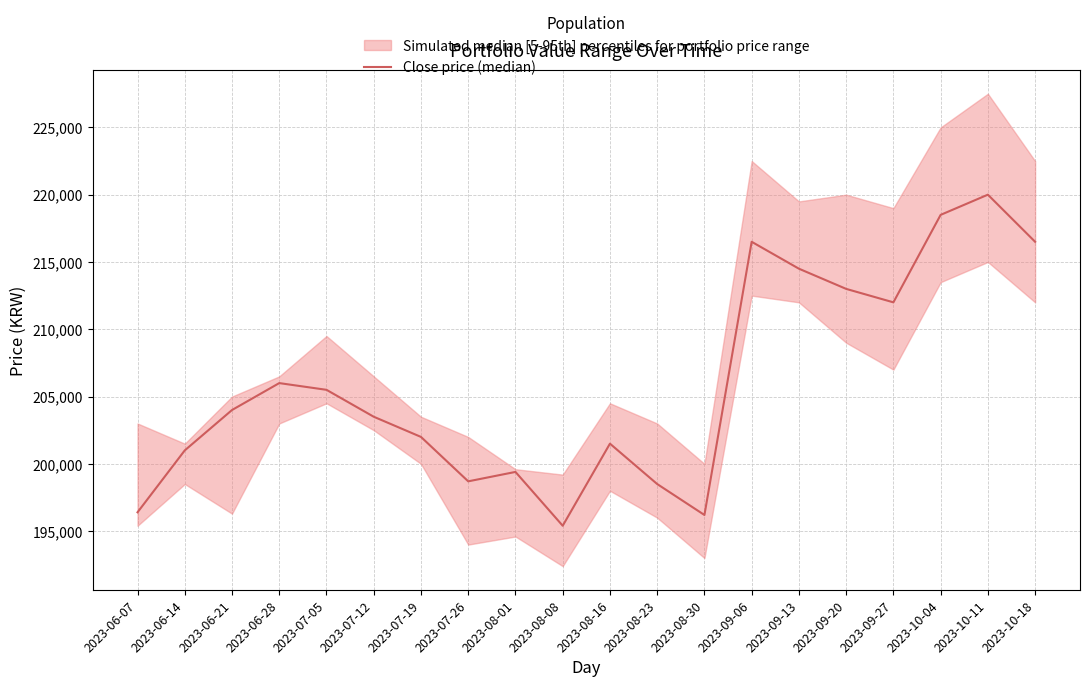

Reading left to right, transcribe all the data shown in this chart.

196400	201000	204000	206000	205500	203500	202000	198700	199400	195400	201500	198500	196200	216500	214500	213000	212000	218500	220000	216500